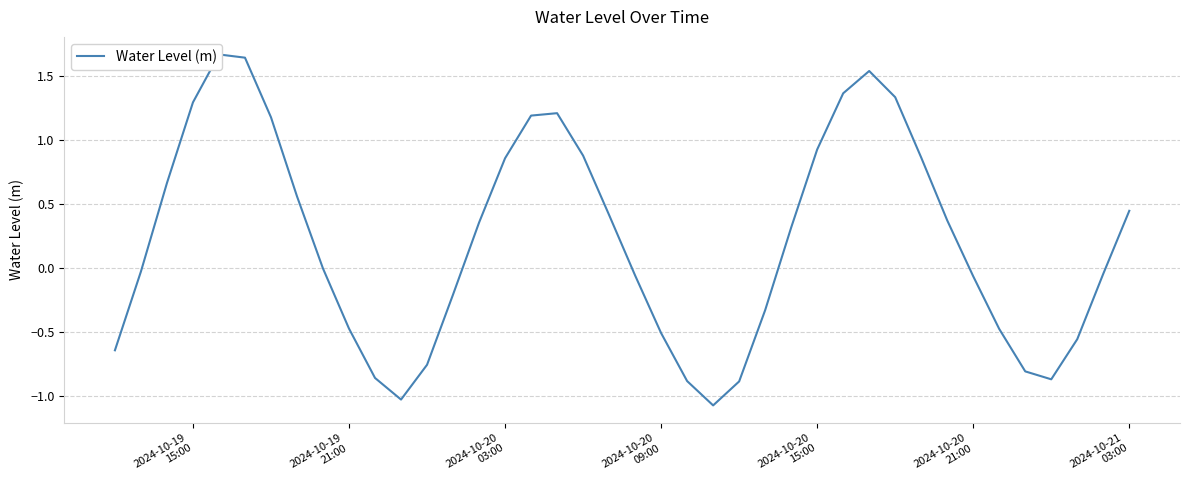

Count the number of categories in the chart.

40